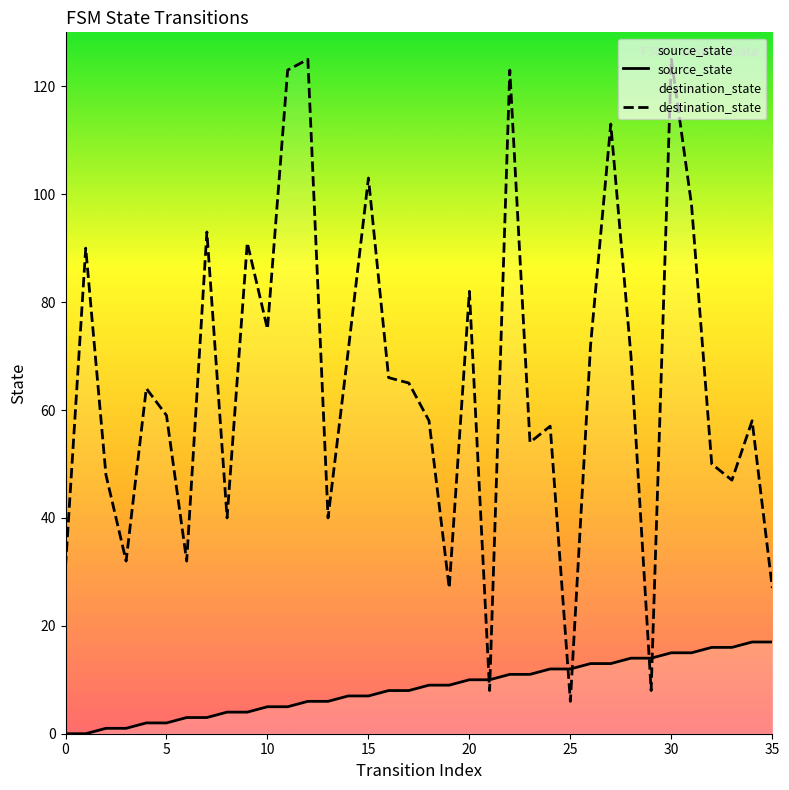

Is it true that source_state equals 15 at 23?

False